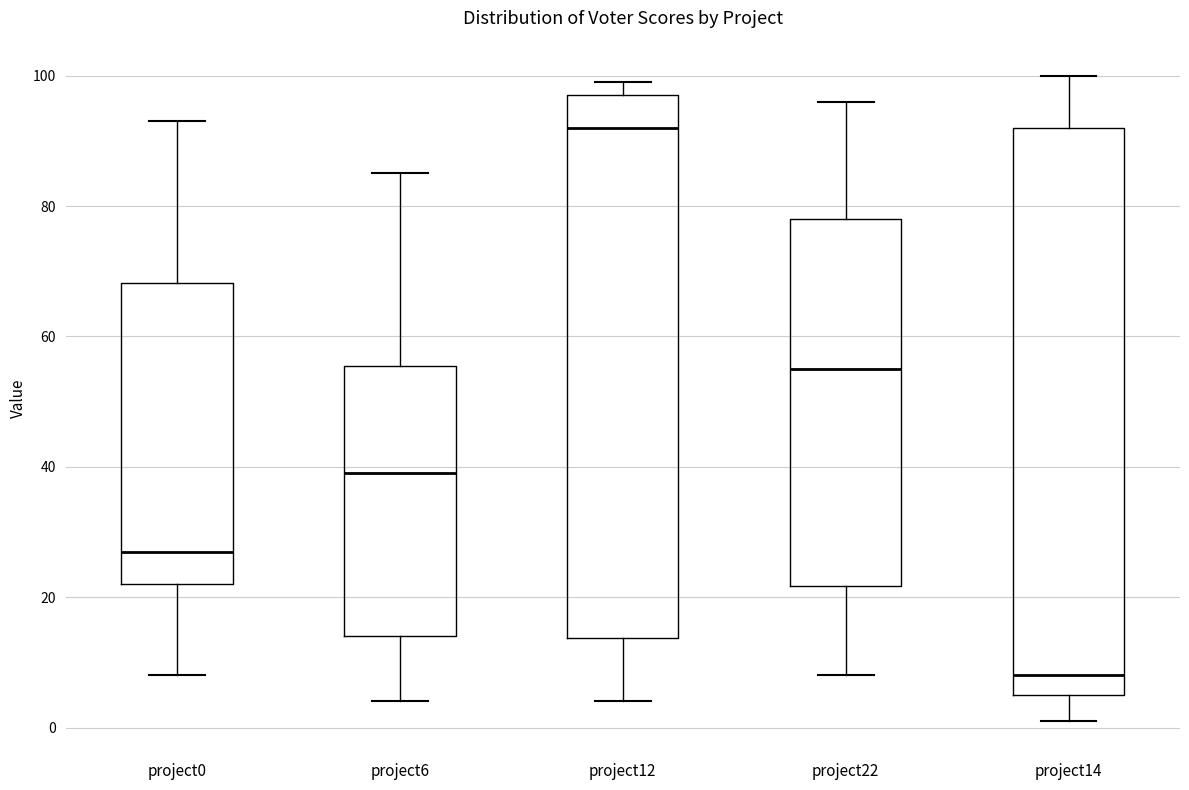

Comparing the boxes themselves (not the whiskers), which one is the tallest?

project14